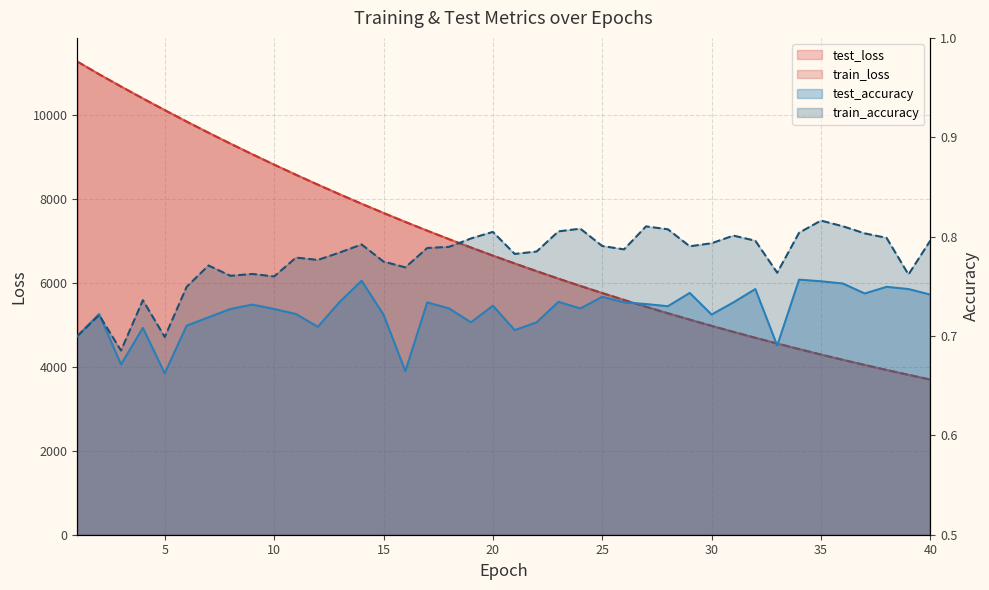

What is the spread (max minus min) of values at 34?

4425.7